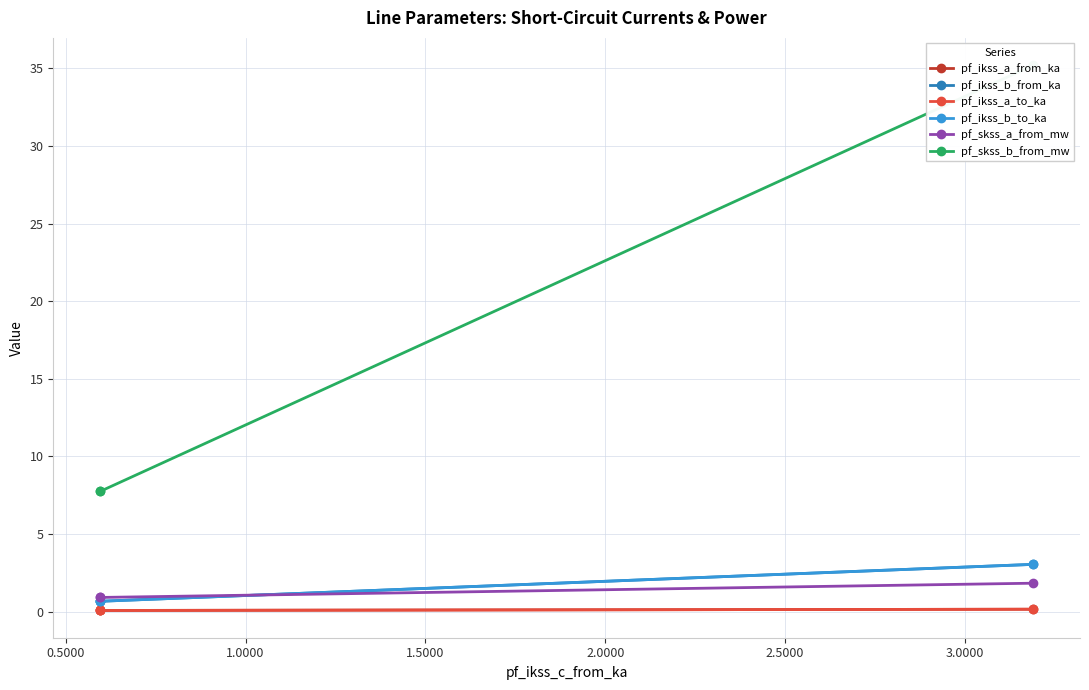

What is the difference between the maximum and minimum values in the pf_ikss_b_from_ka series?

2.4